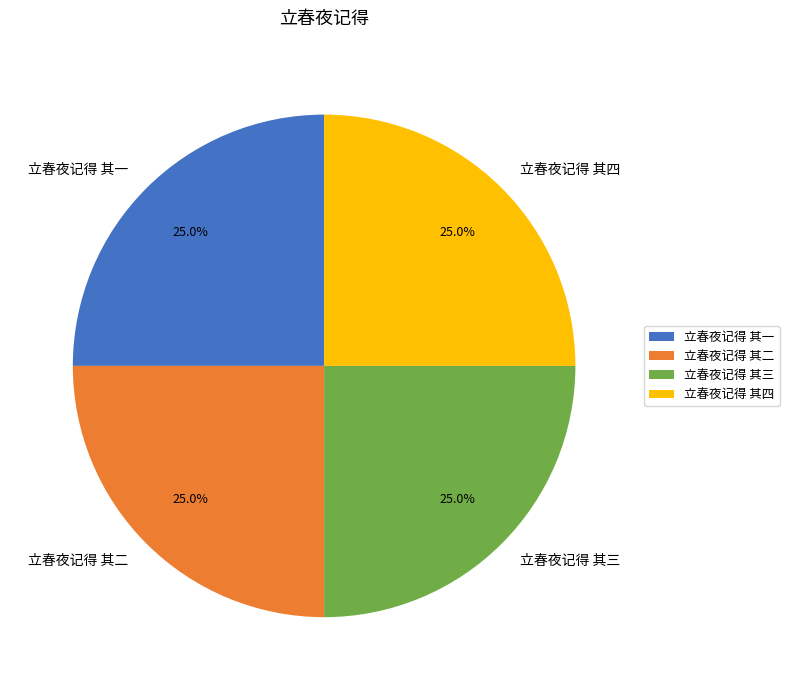

What is the total percentage of 立春夜记得 其二 and 立春夜记得 其一?

50.0%